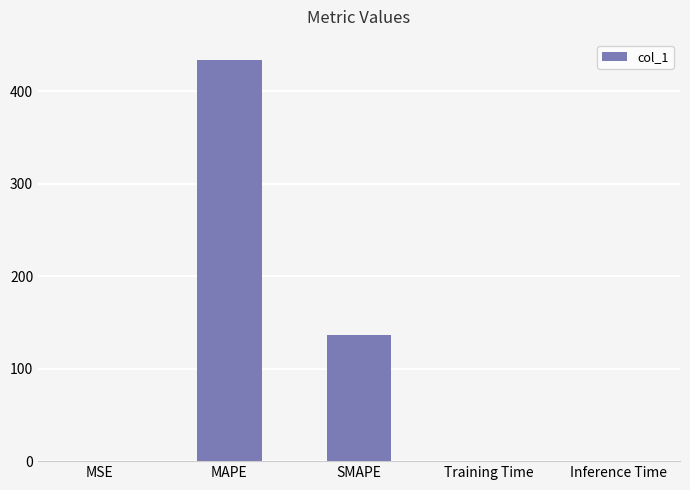

What is the greatest value displayed?

434.3